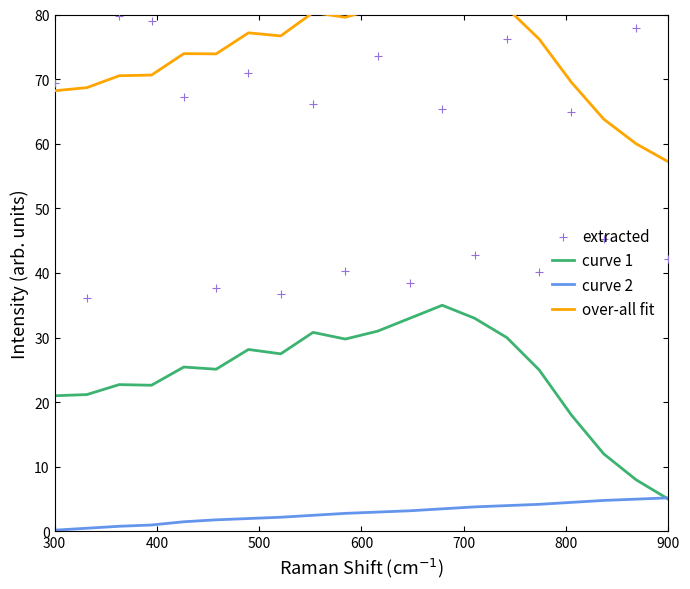

Which series contains the highest Y value?

over-all fit